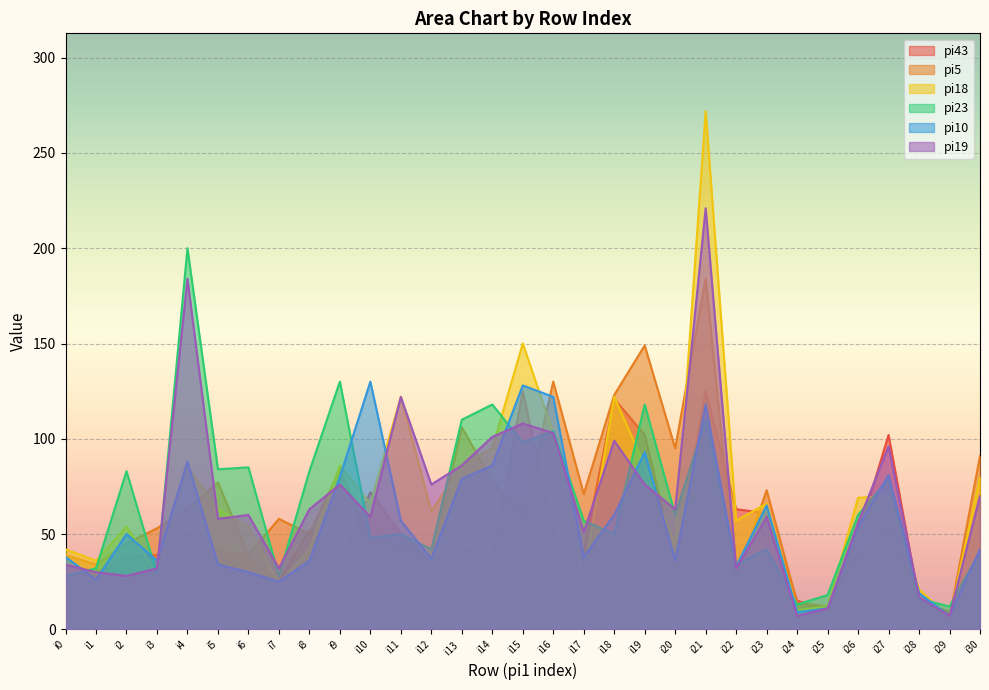

What is the maximum value shown in the chart?

272